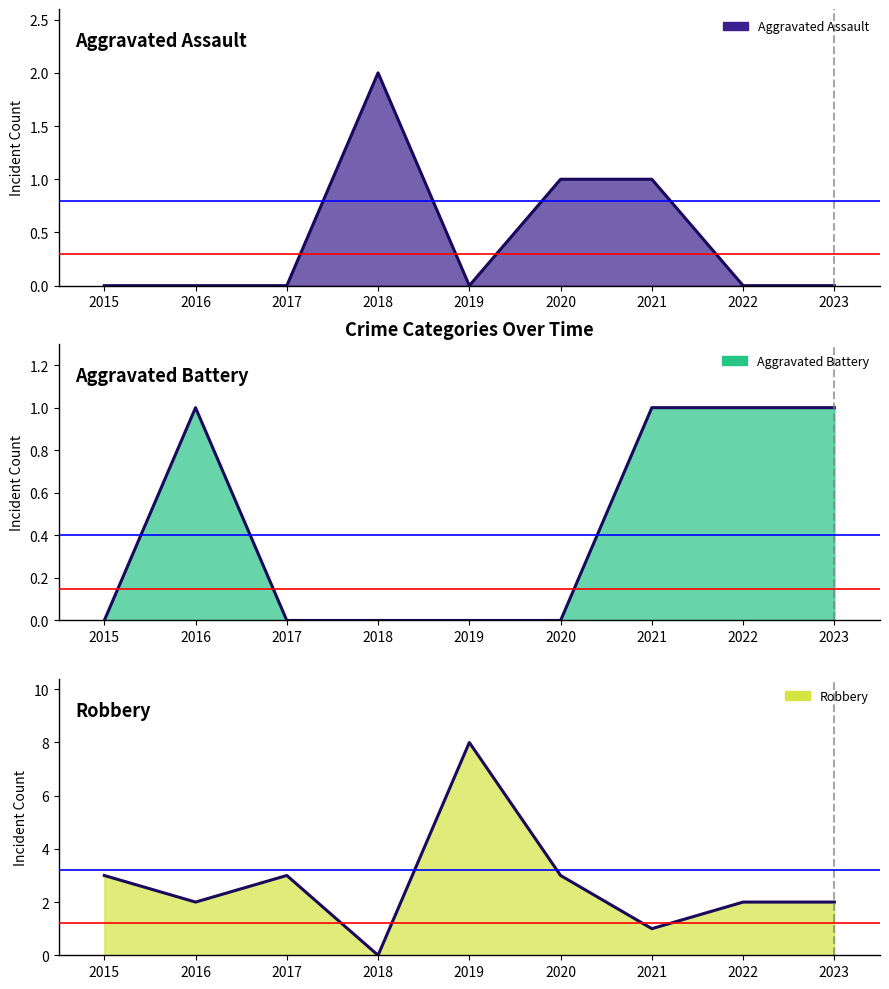

At 2017, list the series in order from smallest to largest.

Aggravated Assault, Aggravated Battery, Robbery